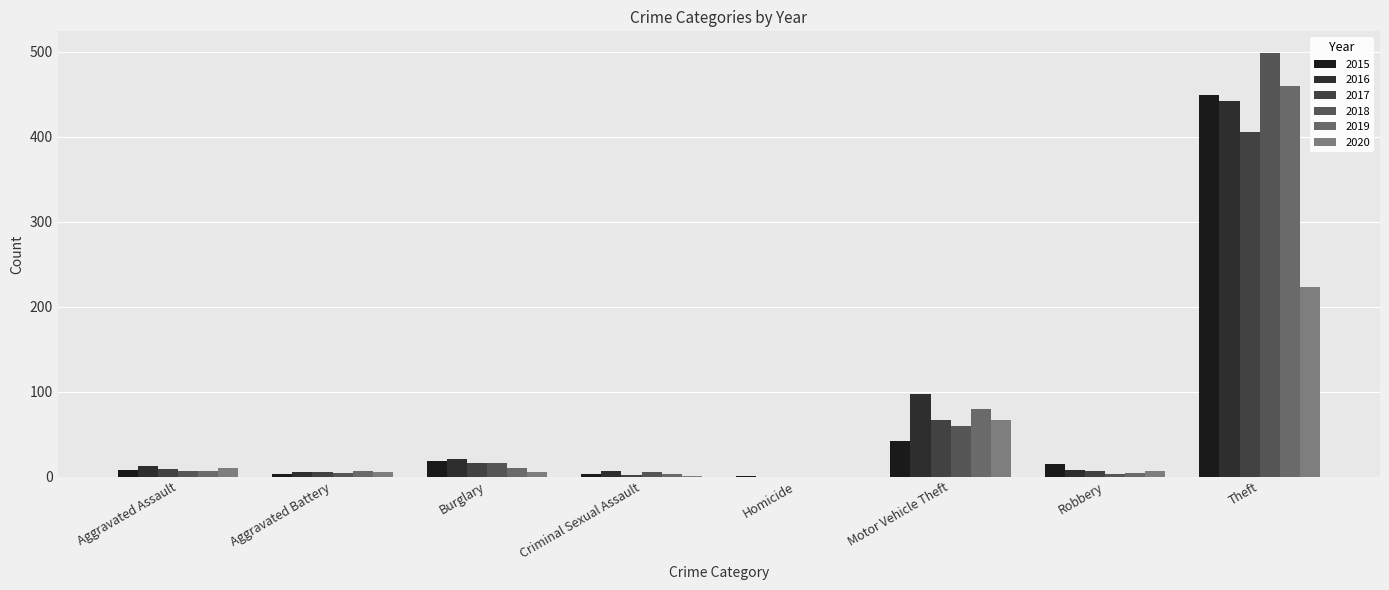

How many groups of bars are there?

8